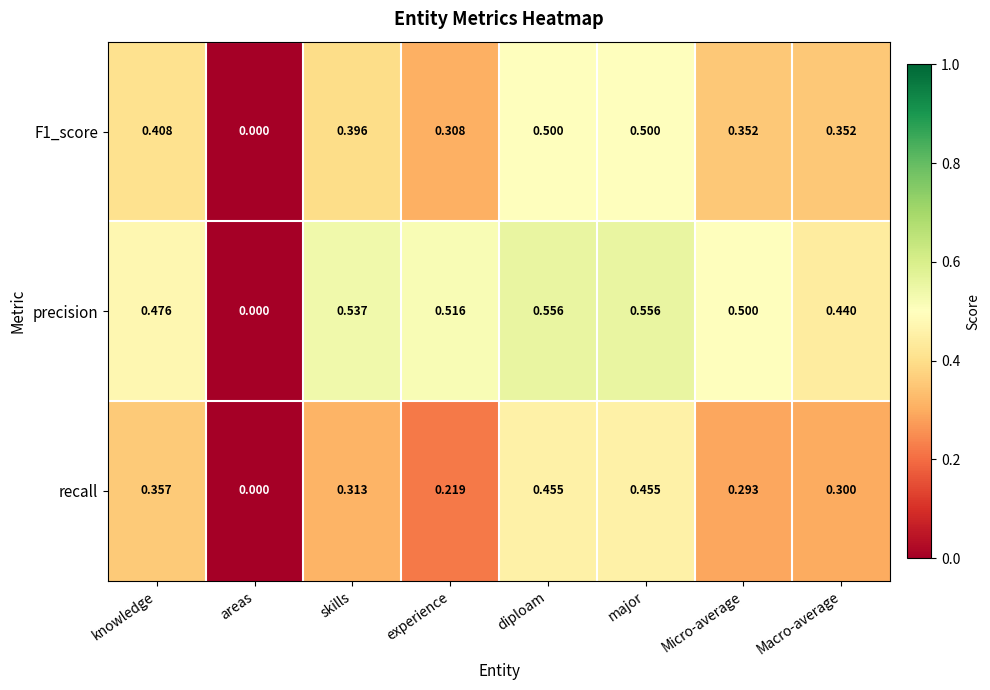

Which category has the lowest value across all series?

areas